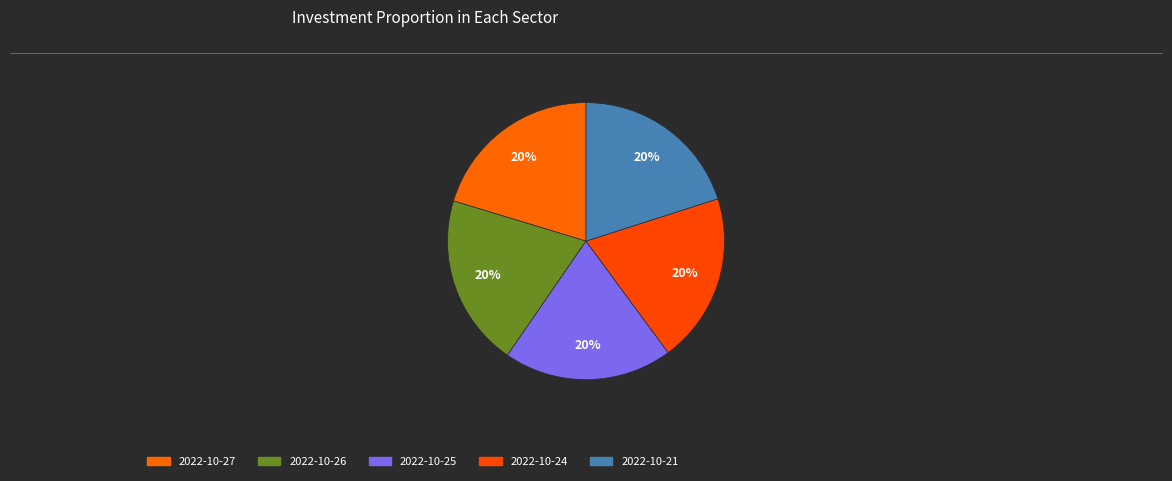

How many slices are in this pie chart?

5